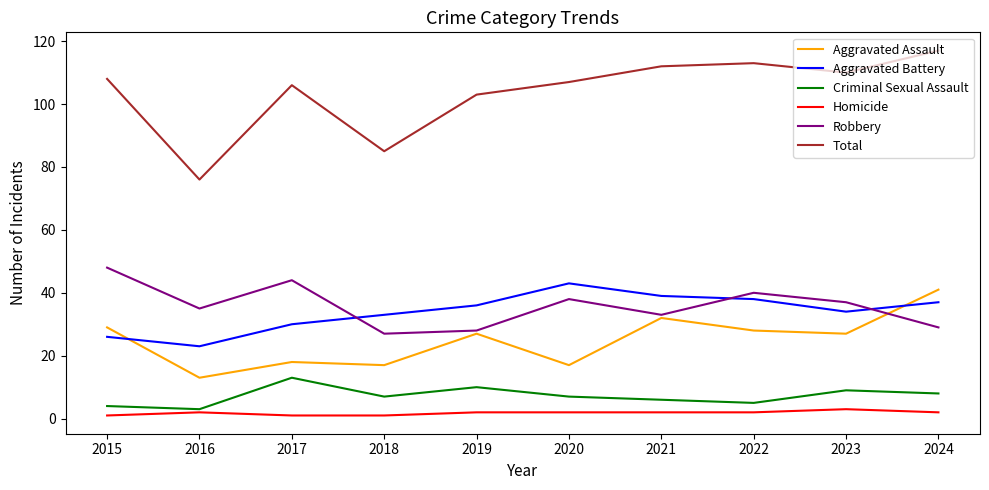

Read the Homicide value at 2024.

2